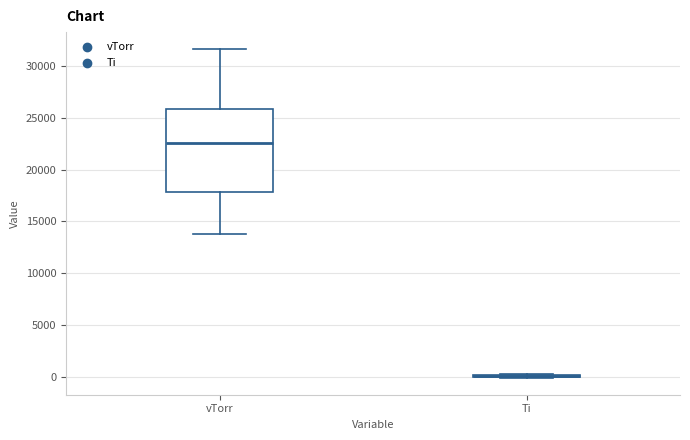

Reading left to right, read every box against the y-axis: the position of its median line, the range the box covers, and the ends of its whiskers. The values are not printed on the chart, so give them approximately, as read against the axis.

vTorr: median 22500, box 18000 to 26000, whiskers 14000 to 31500
Ti: box collapsed to a line at 0, whiskers 0 to 500